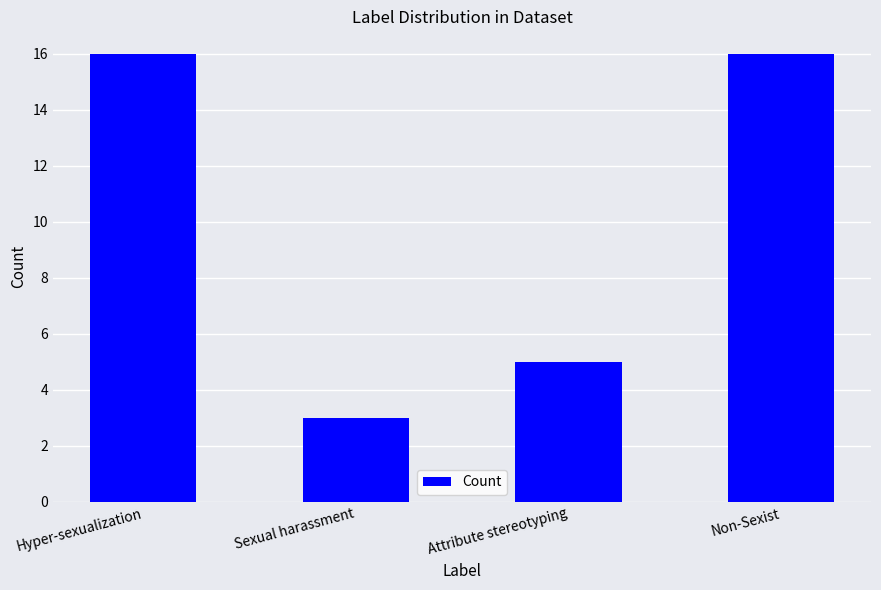

Which label corresponds to the smallest value in the chart?

Sexual harassment